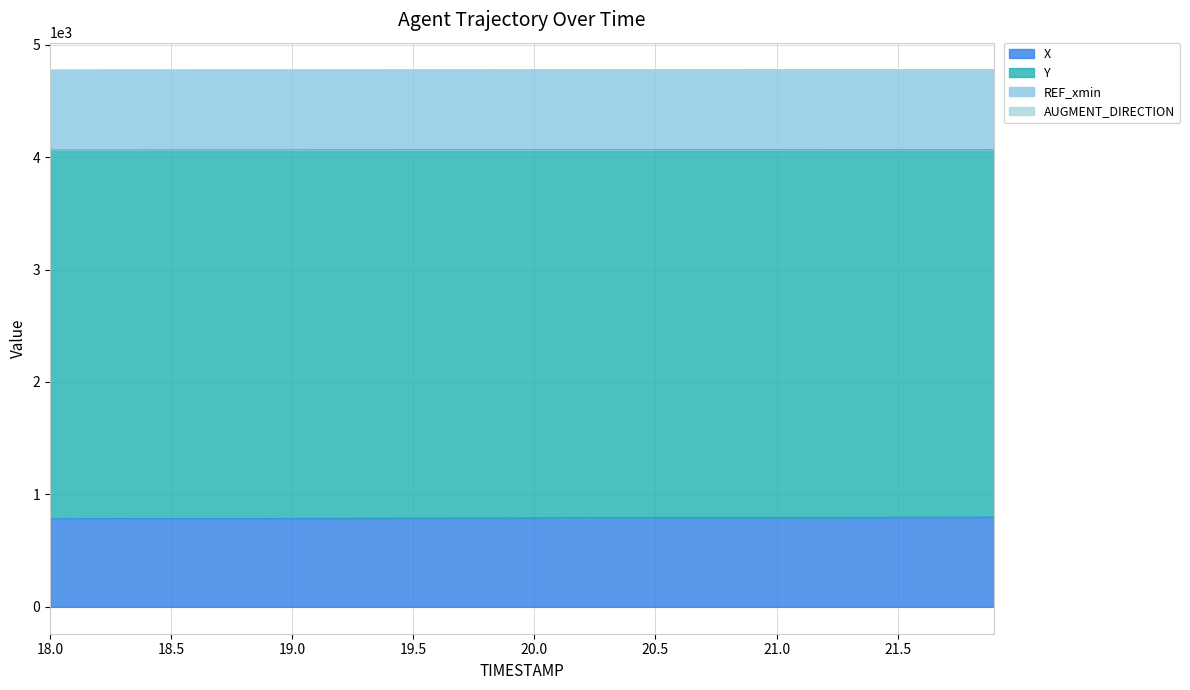

Between 19.8 and 20.7, which series saw the biggest shift?

X